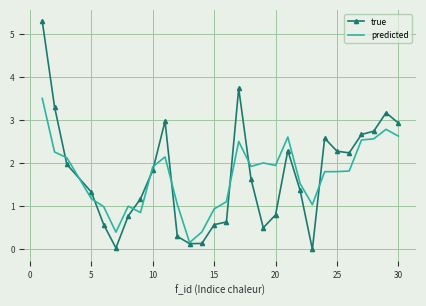

What is the highest value of the true series?

5.3